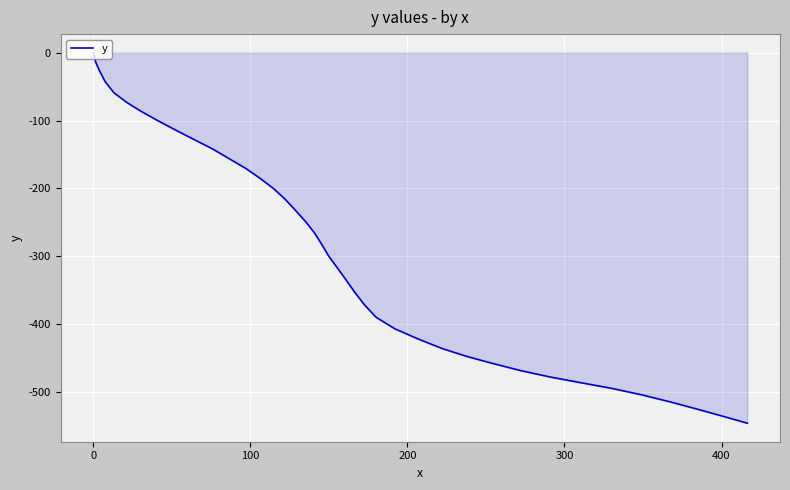

What is the difference between the maximum and minimum values?

545.9